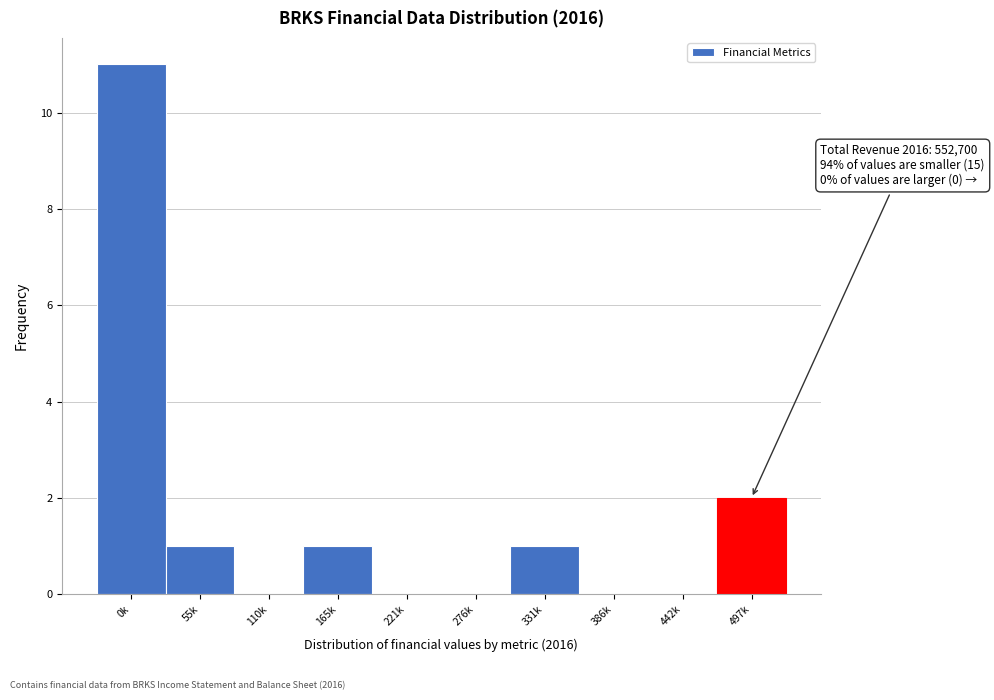

Reading left to right, transcribe all the data shown in this chart.

0k=11	55k=1	110k=0	165k=1	221k=0	276k=0	331k=1	386k=0	442k=0	497k=2